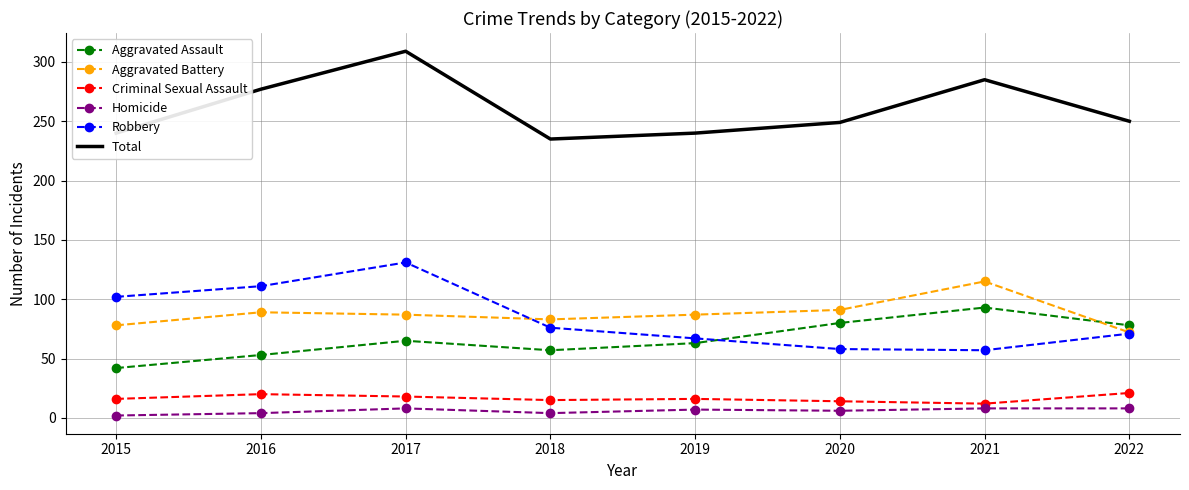

At which category is the sum across all series the highest?

2017